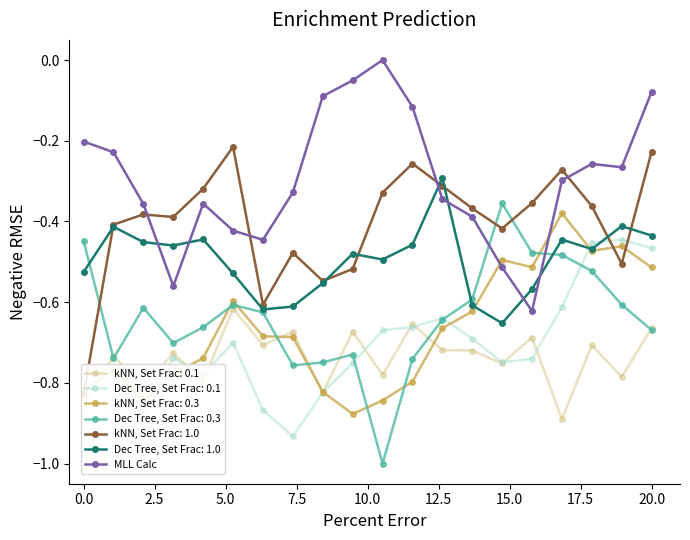

True or false: there are more than 1 points higher than both neighbors.

True